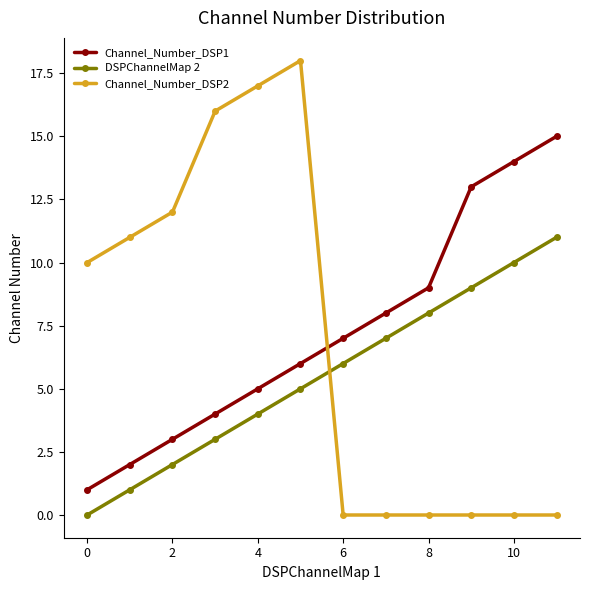

What is the greatest value displayed?

18